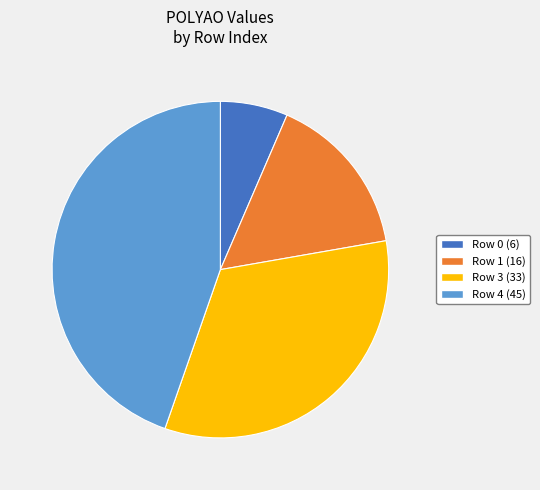

Rank the categories by value from lowest to highest.

Row 0 (6), Row 1 (16), Row 3 (33), Row 4 (45)